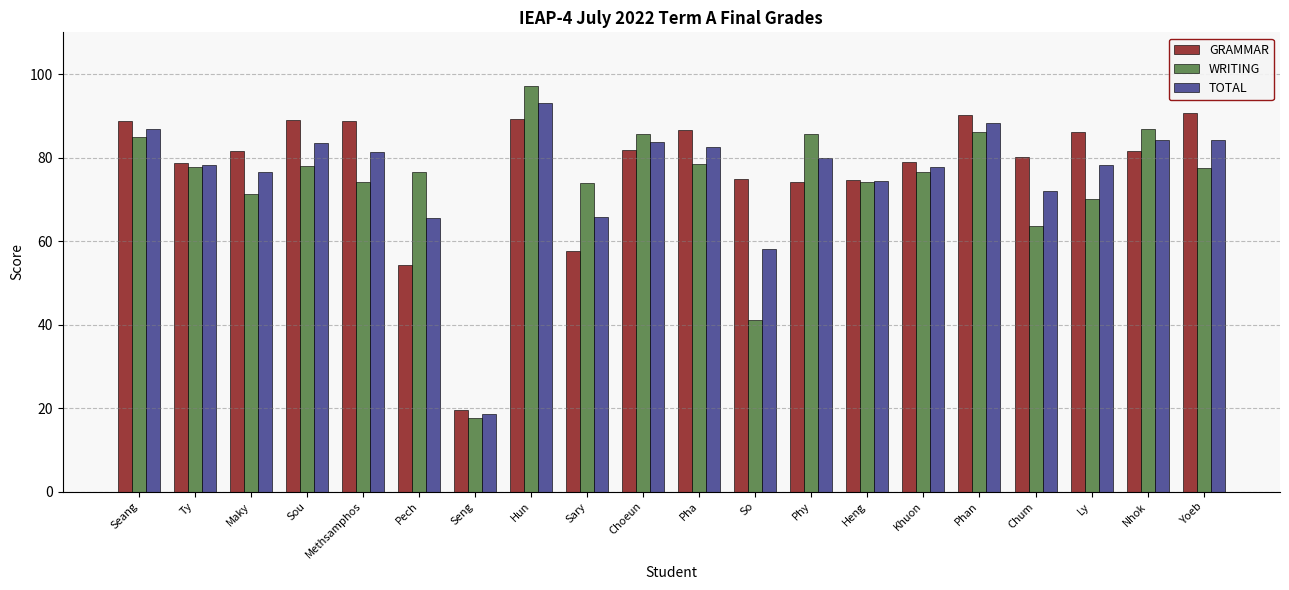

What is the lowest value of the TOTAL series?

18.6